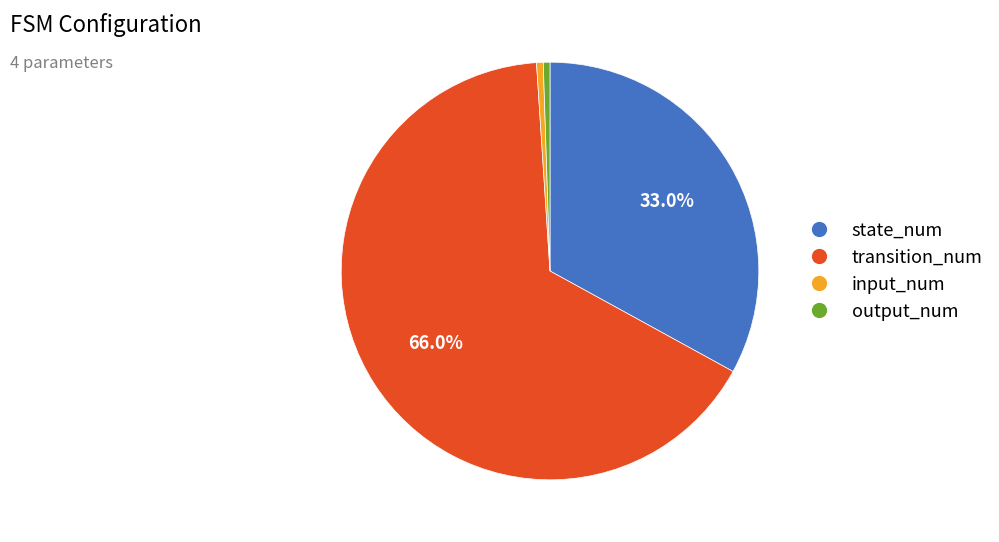

To the nearest percent, what is the combined percentage of state_num and input_num?

34%